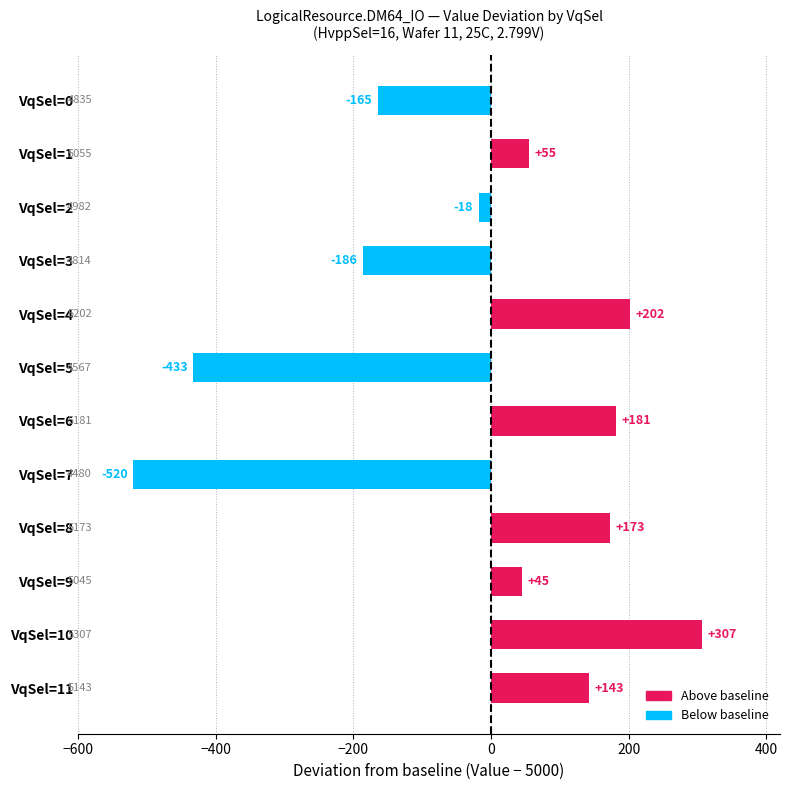

Rank the categories by value from highest to lowest.

VqSel=10, VqSel=4, VqSel=6, VqSel=8, VqSel=11, VqSel=1, VqSel=9, VqSel=2, VqSel=0, VqSel=3, VqSel=5, VqSel=7